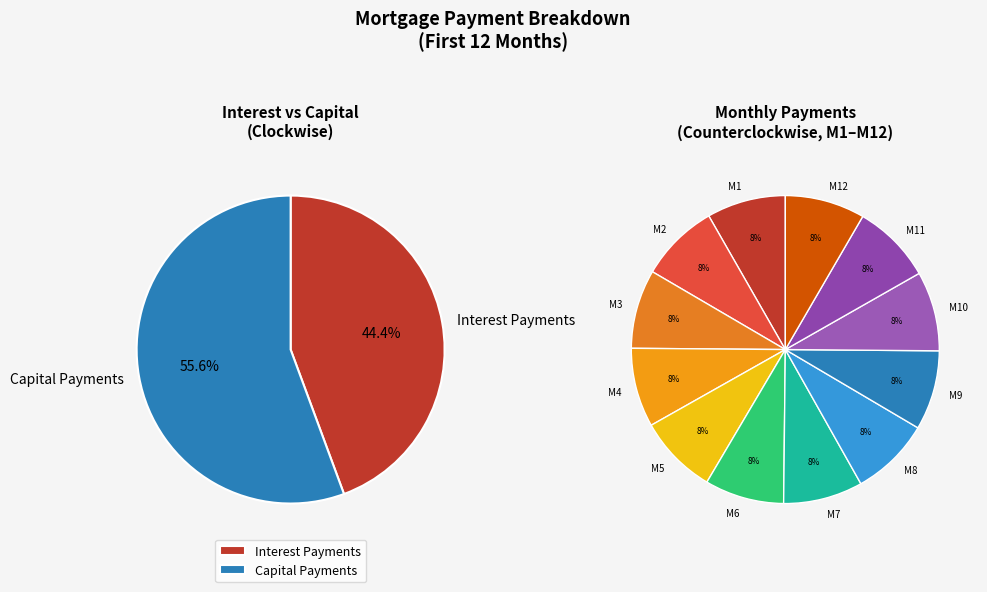

Does Month 6 represent more than half of the total?

No